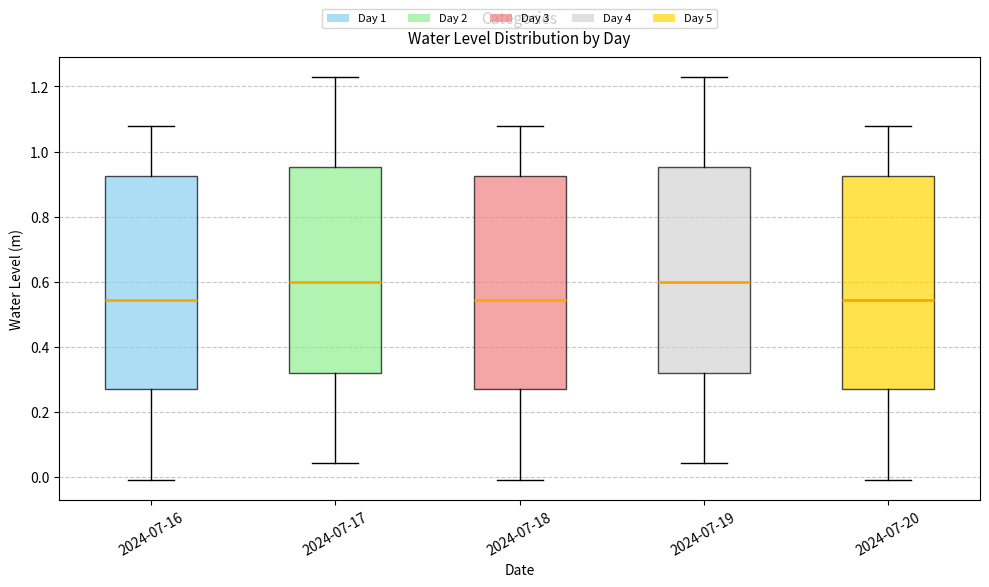

Where does the lower whisker of the box for 2024-07-19 end on the y-axis? The values are not printed on the chart, so give them approximately, as read against the axis.

0.04